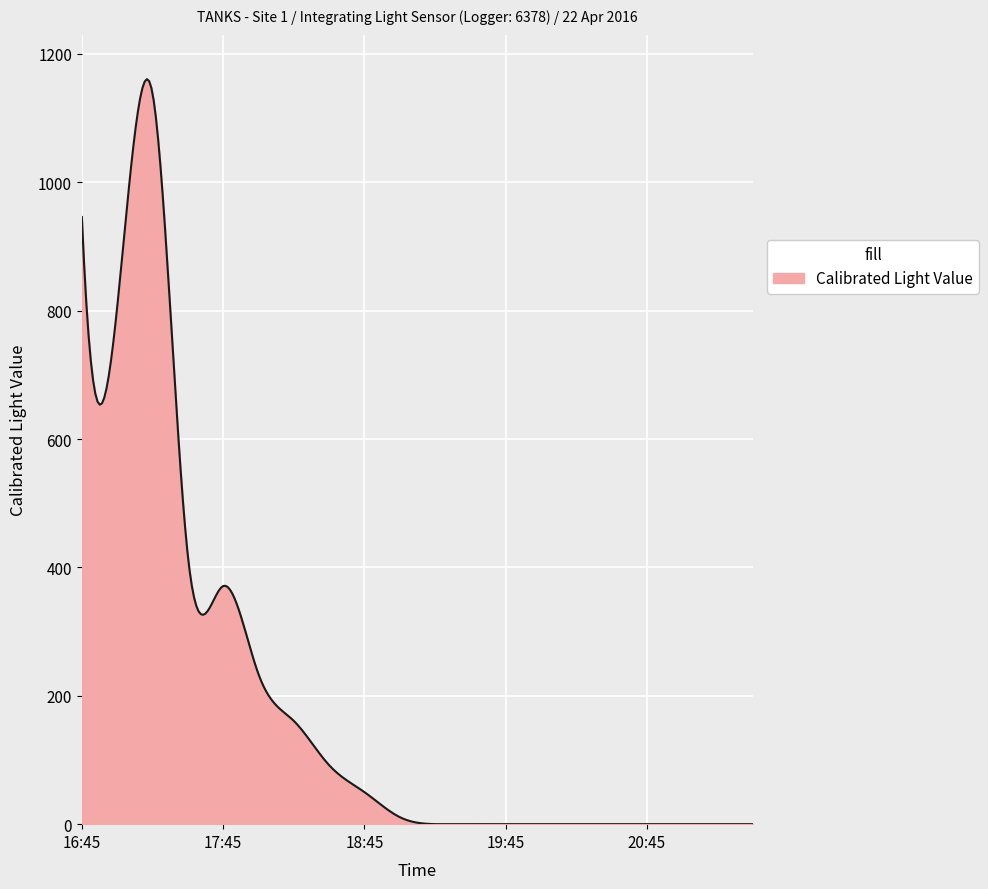

What is the greatest value displayed?

1160.8